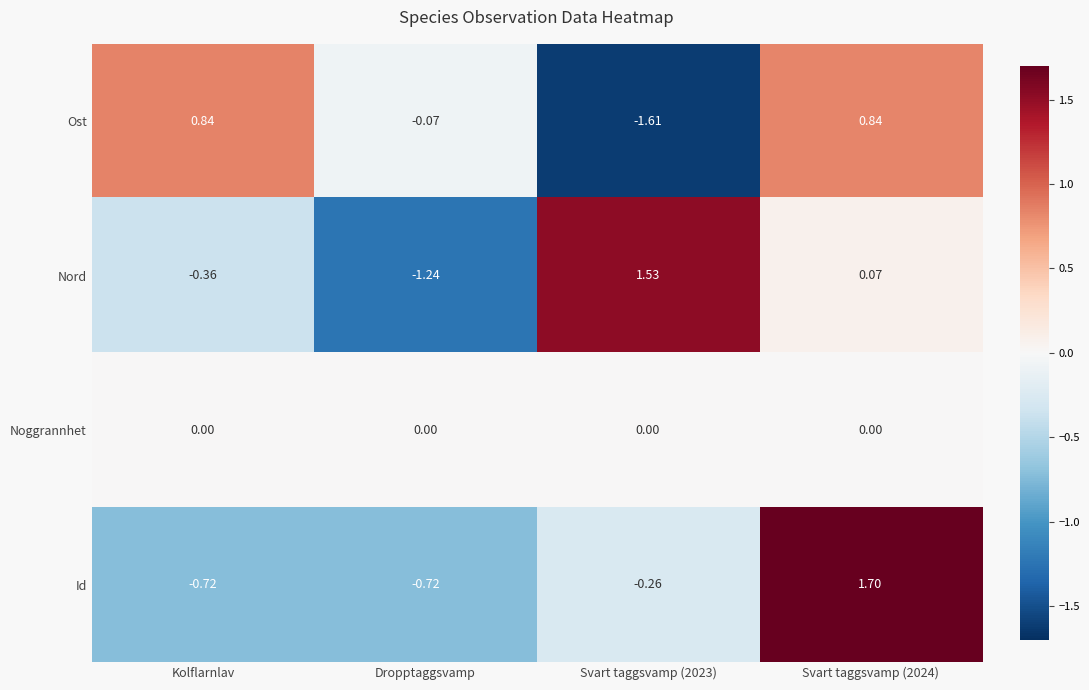

Which series changed the most between Dropptaggsvamp and Svart taggsvamp (2023)?

Nord